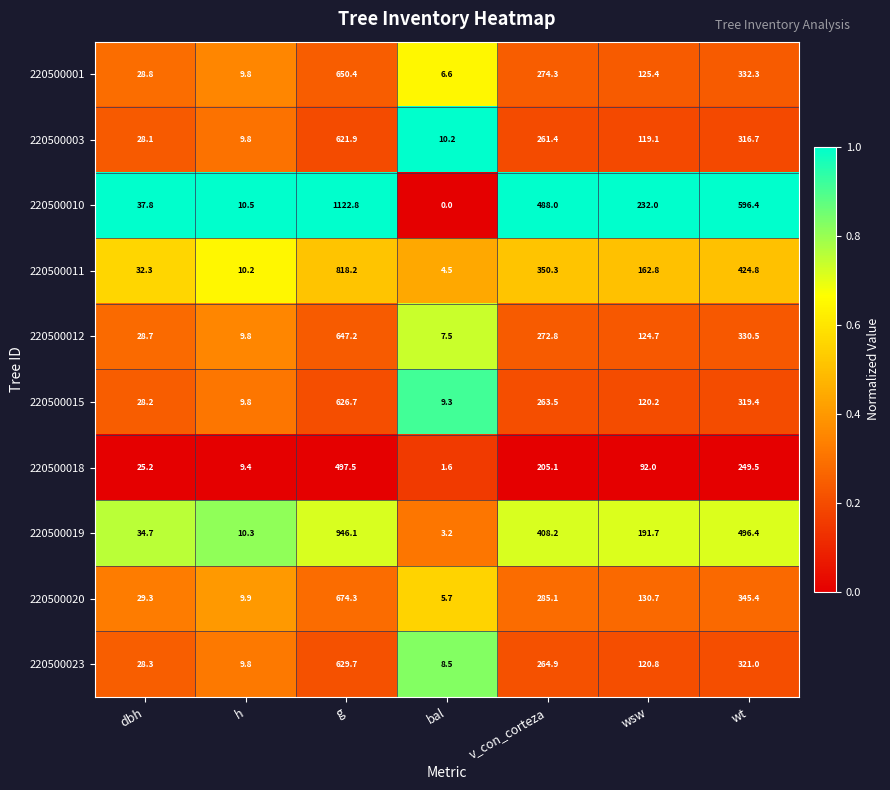

What is the spread (max minus min) of values at h?

1.1